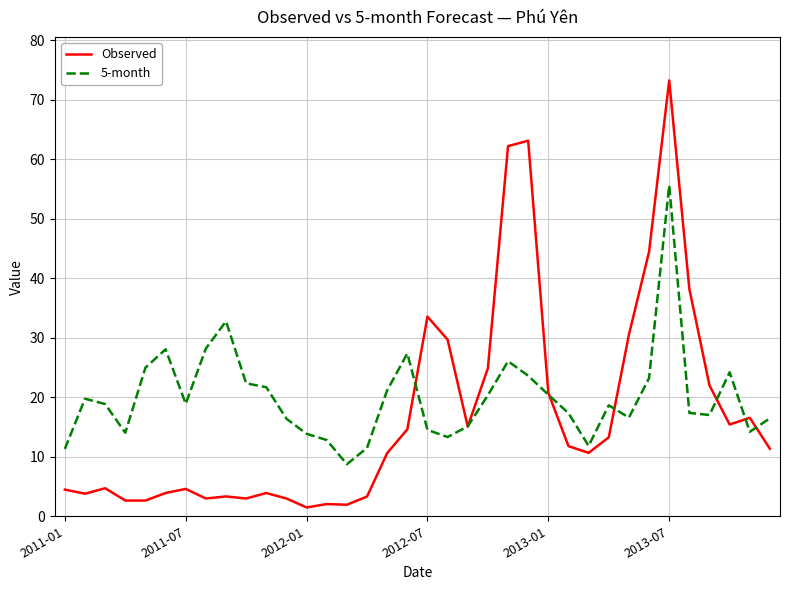

What is the highest value of the 5-month series?

55.6